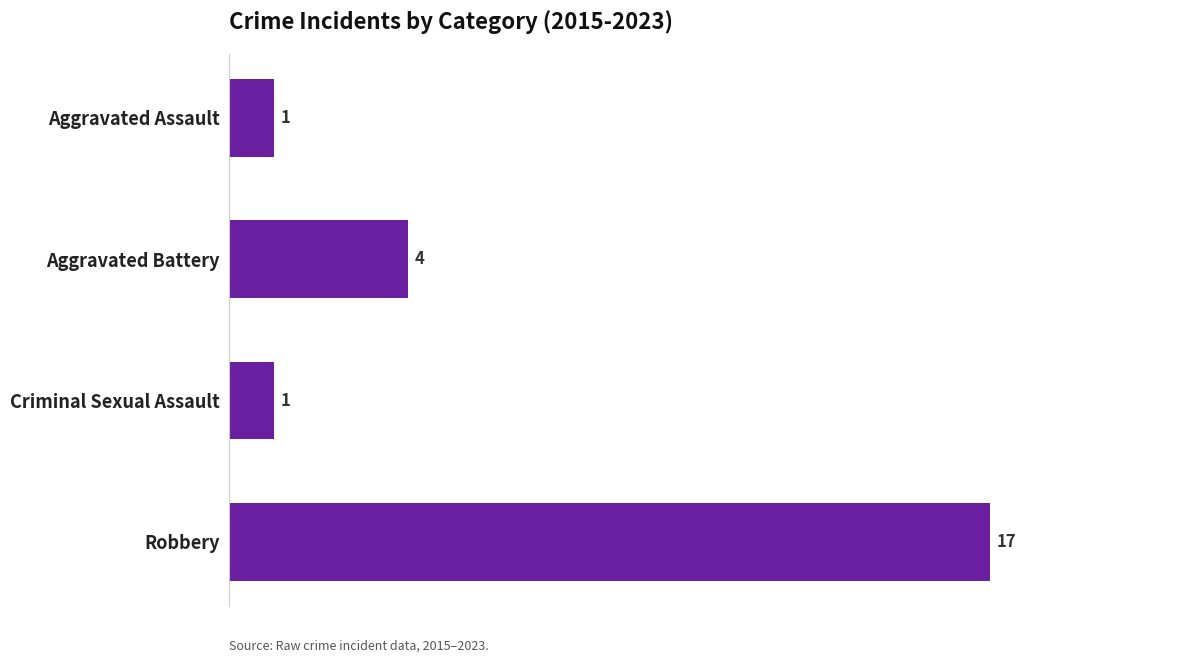

Count the number of data series in this chart.

1